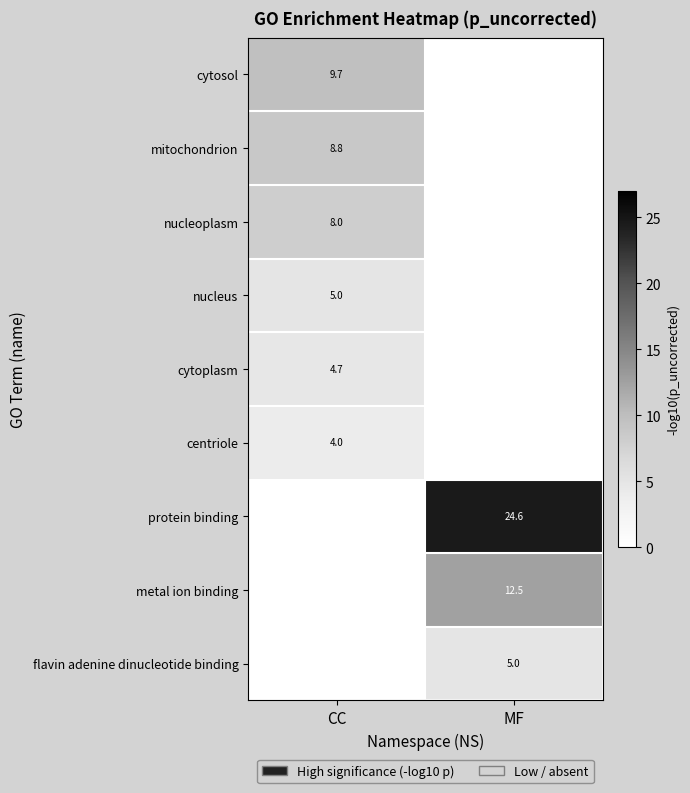

The value of flavin adenine dinucleotide binding at MF is 5.0. True or false?

True